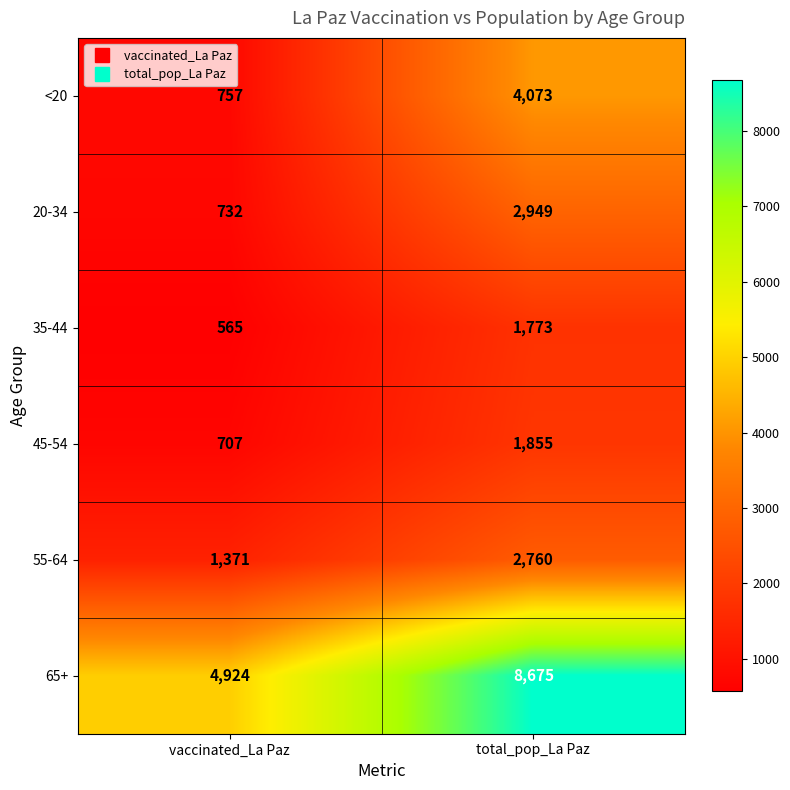

How many distinct data groups are displayed?

6